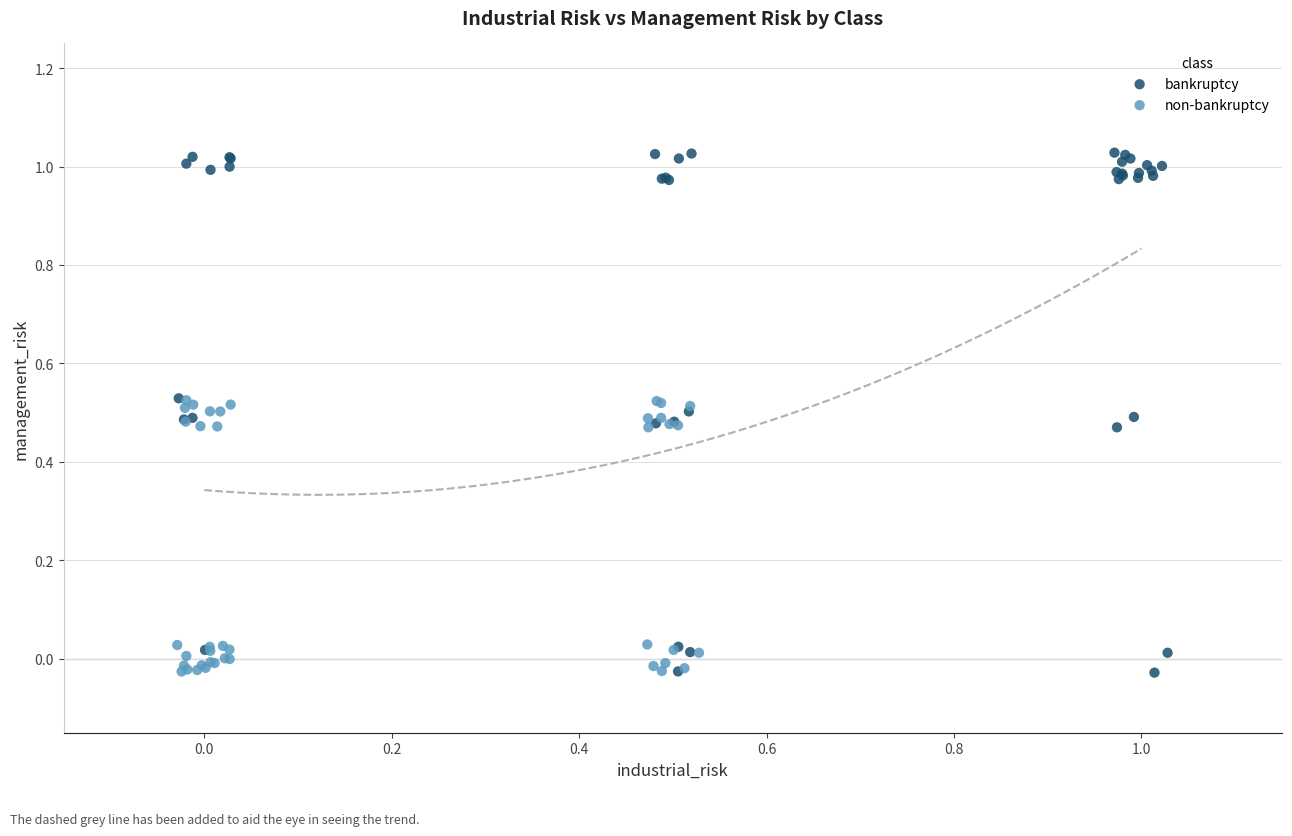

Which series has the largest Y range (max minus min)?

bankruptcy